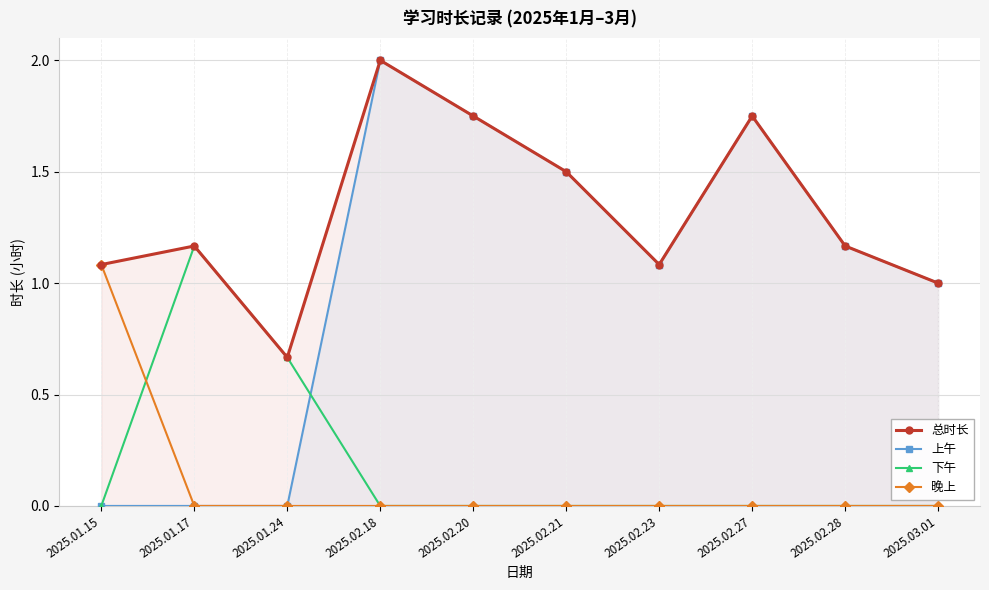

After their last crossing, which series has the higher values: 下午 or 上午?

上午